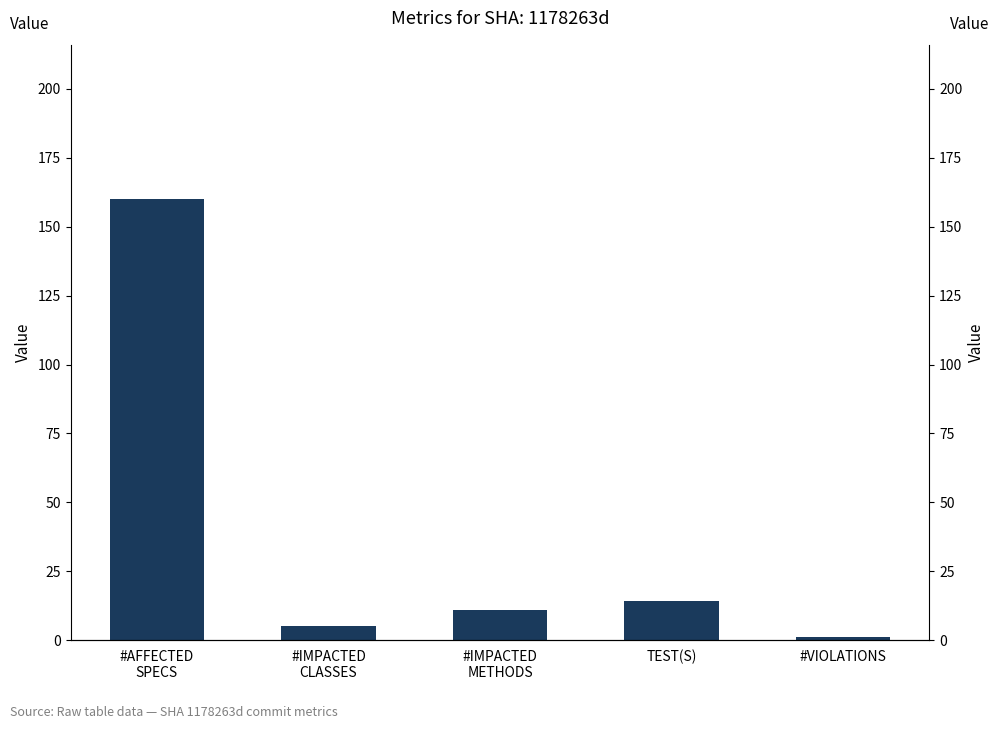

How many data points are less than 11?

2